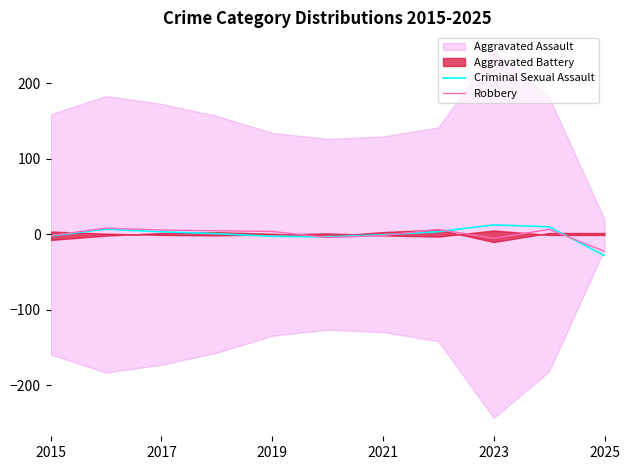

The value of Robbery at 2021 is -1.6. True or false?

True